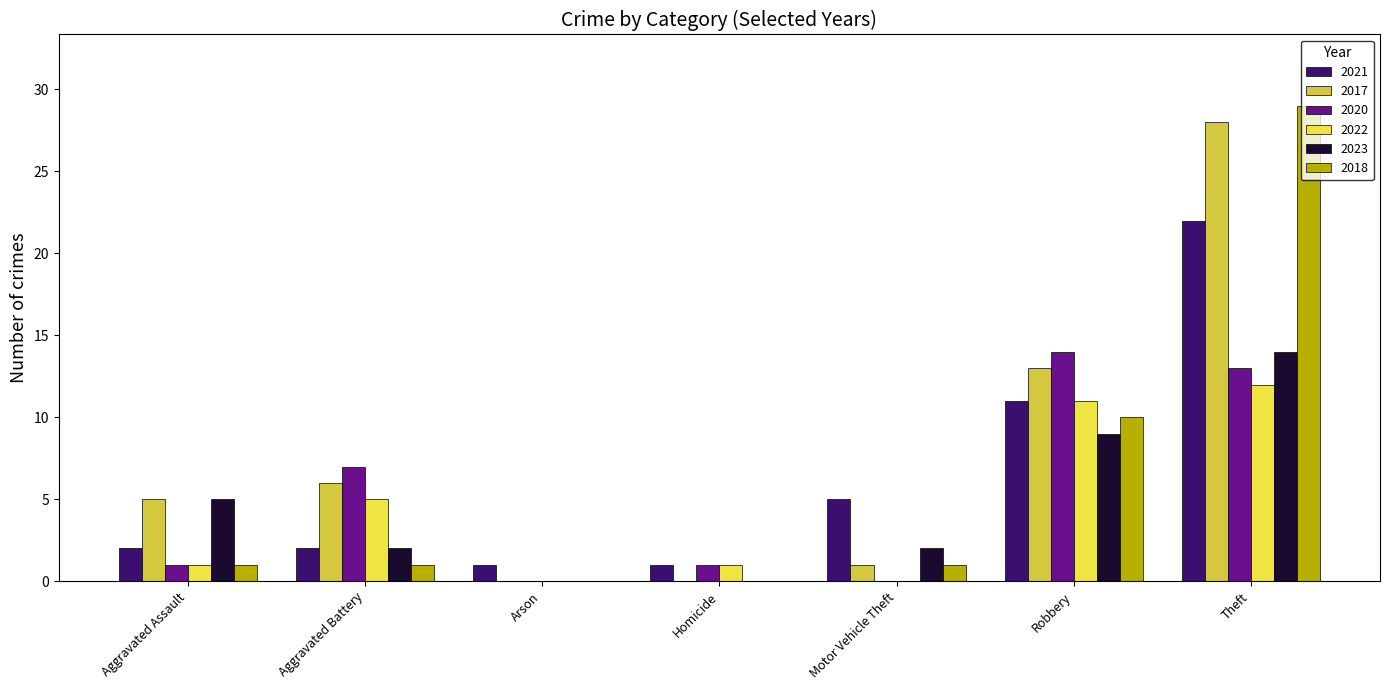

Which series changed the most between Arson and Theft?

2018